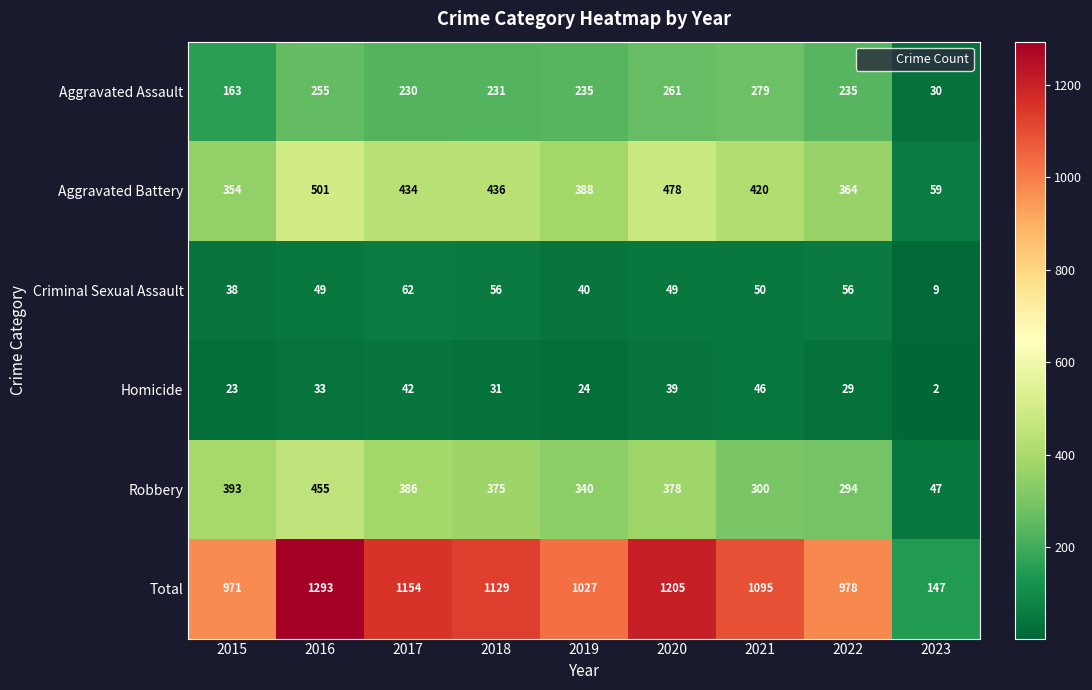

The value of Robbery at 2018 is 375. True or false?

True